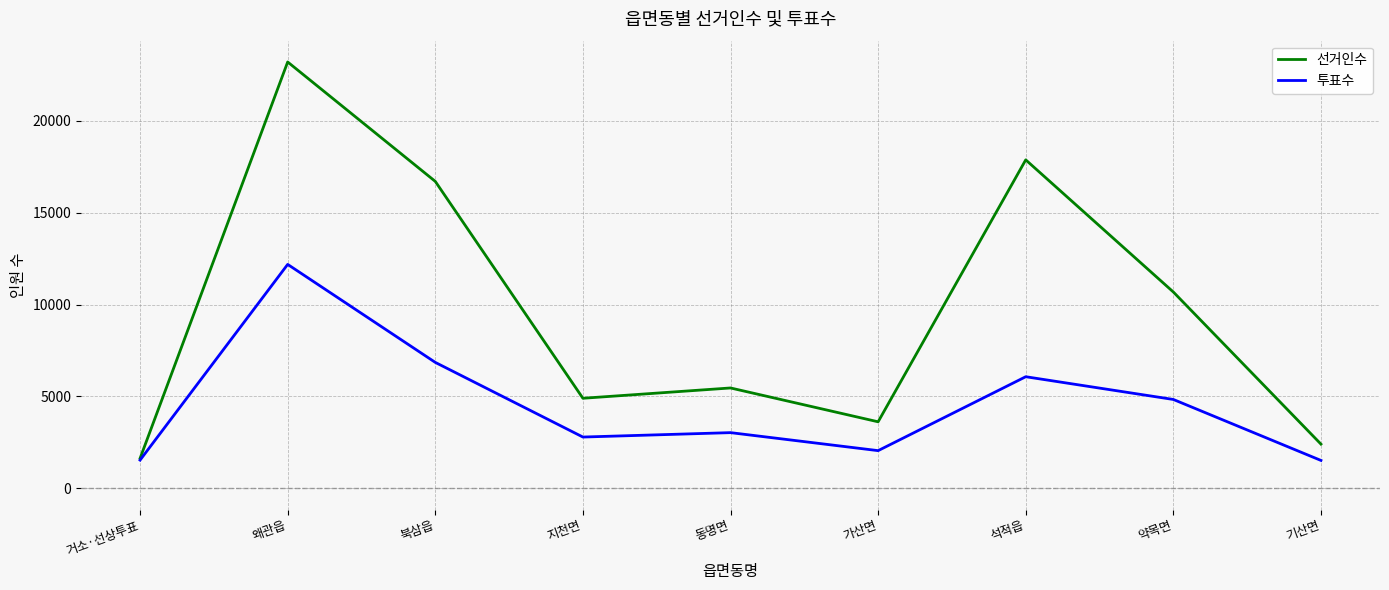

The value of 투표수 at 기산면 is 1512. True or false?

True